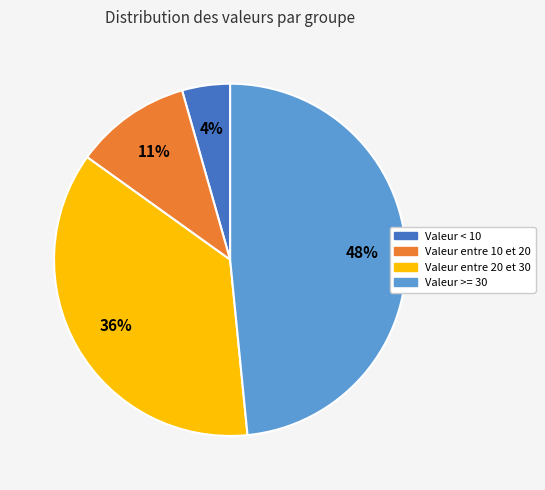

Does any single category account for the majority?

No